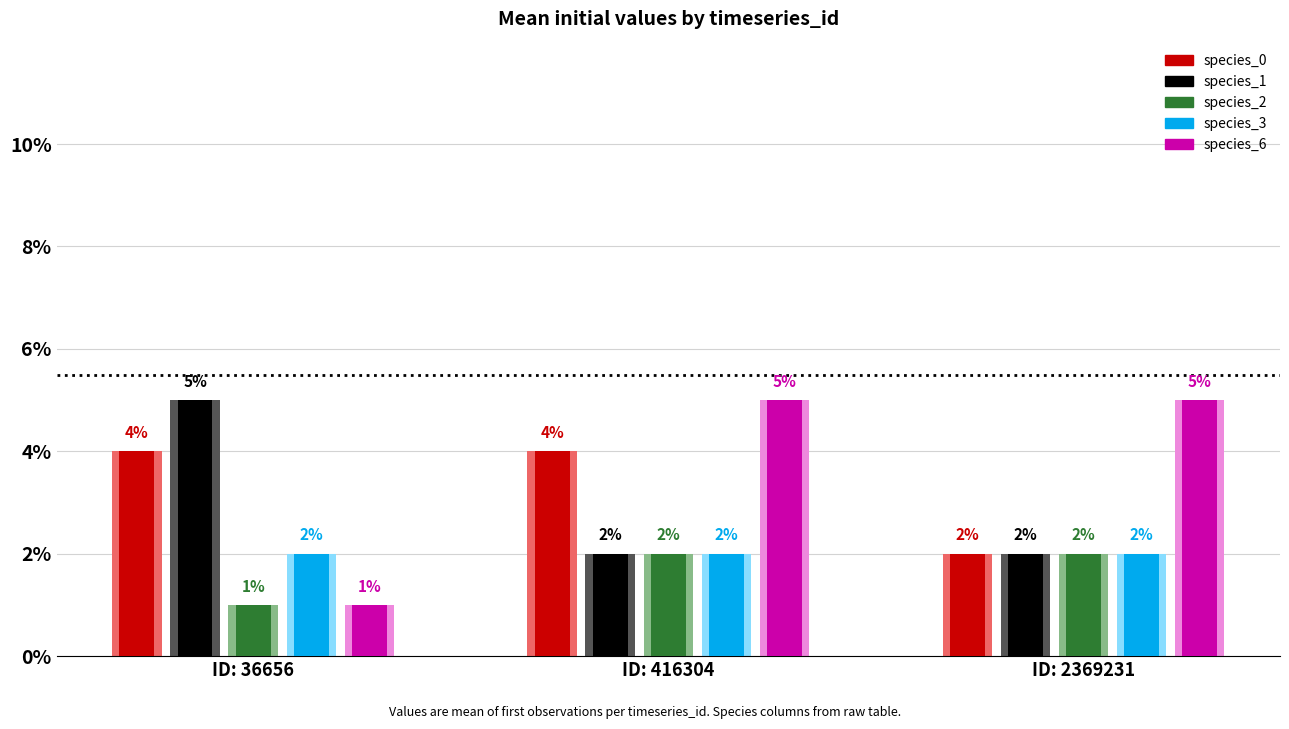

Which series has the largest range (max minus min)?

species_6